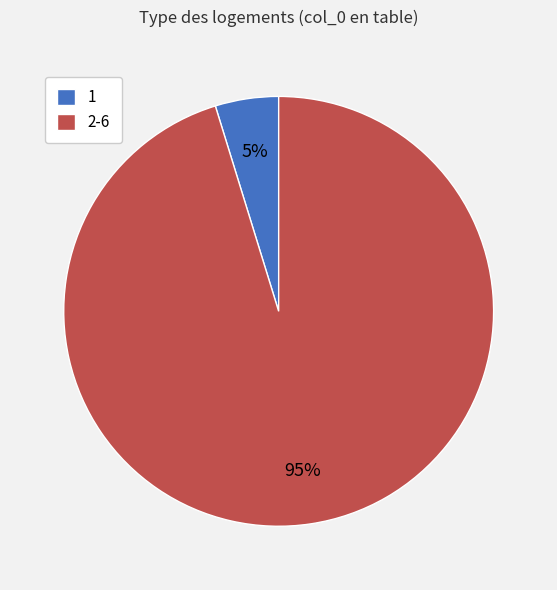

Count the number of slices in the pie.

2